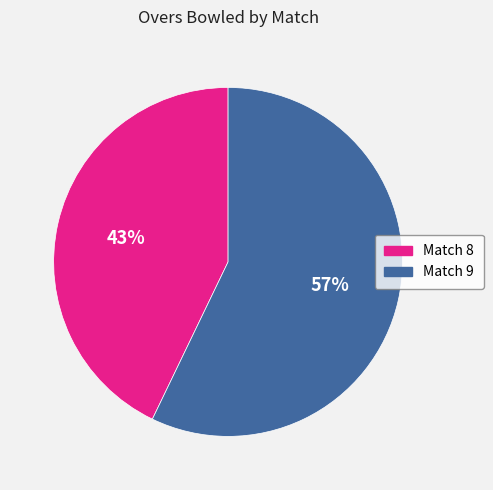

How many slices are in this pie chart?

2